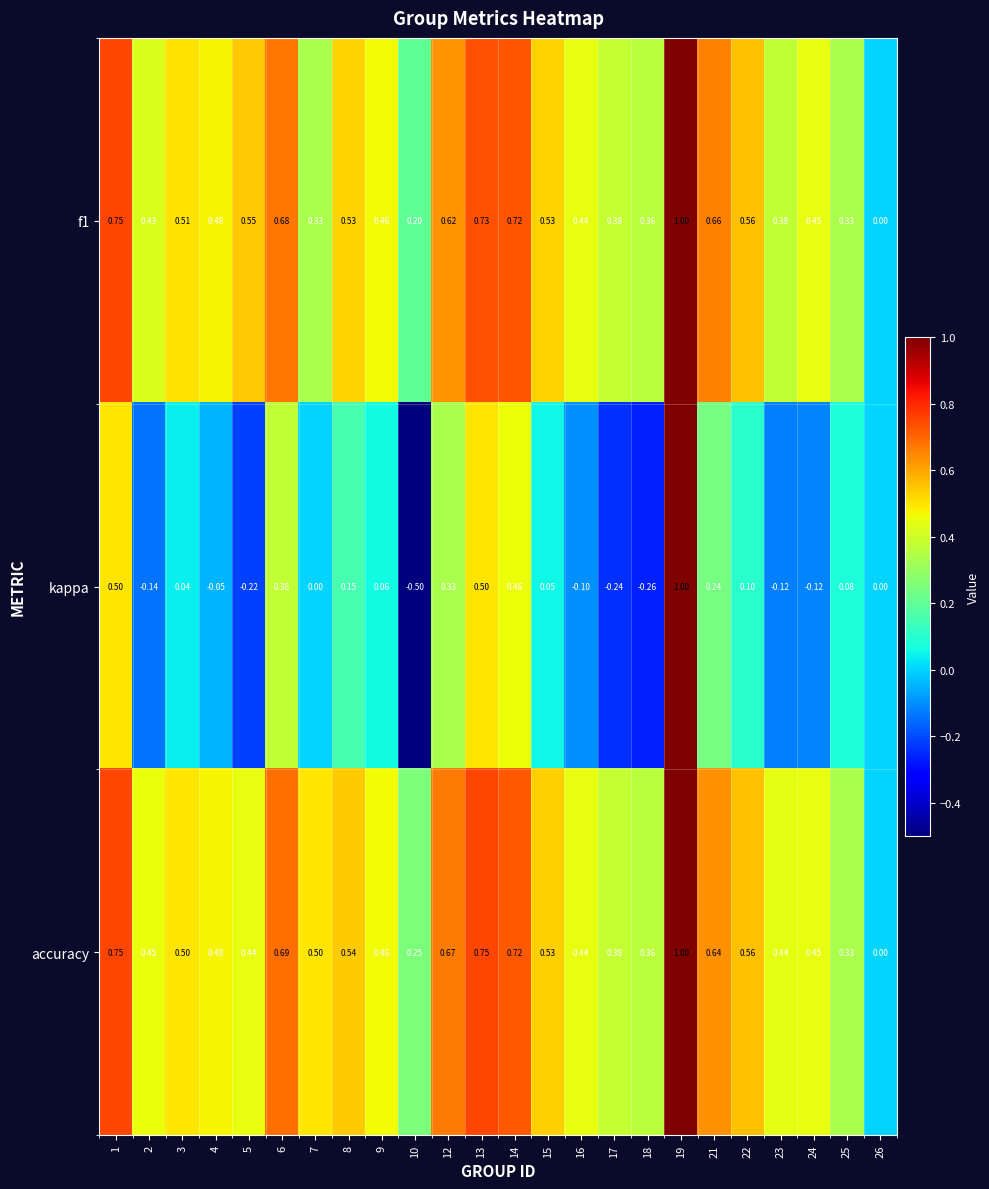

Which series has the widest spread of values?

kappa